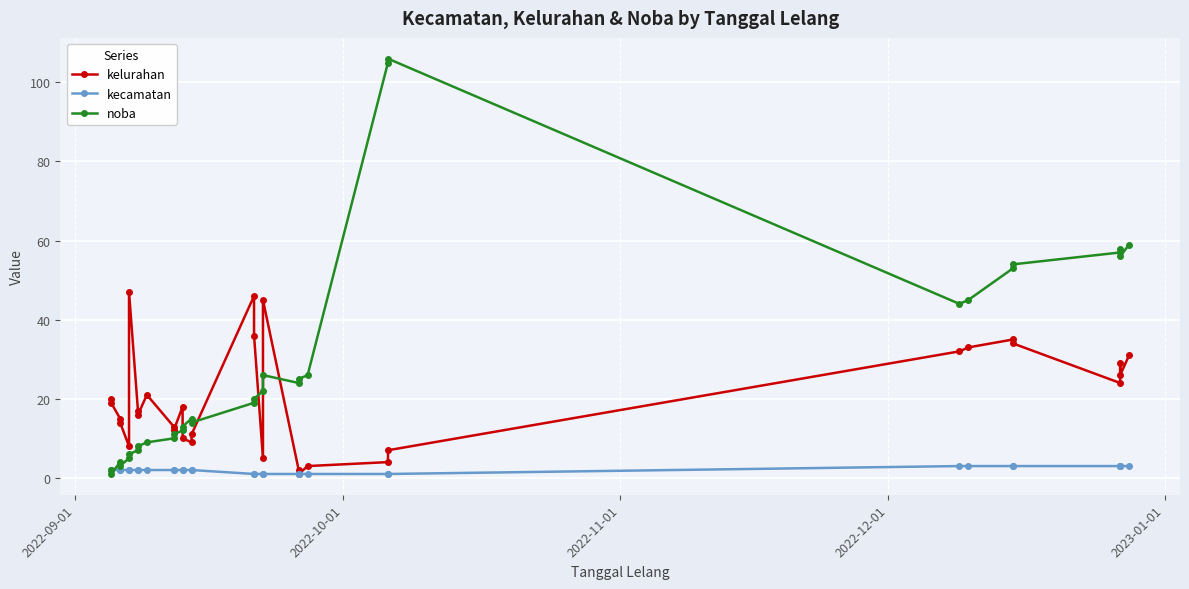

List the series in order of their peak value, lowest first.

kecamatan, kelurahan, noba